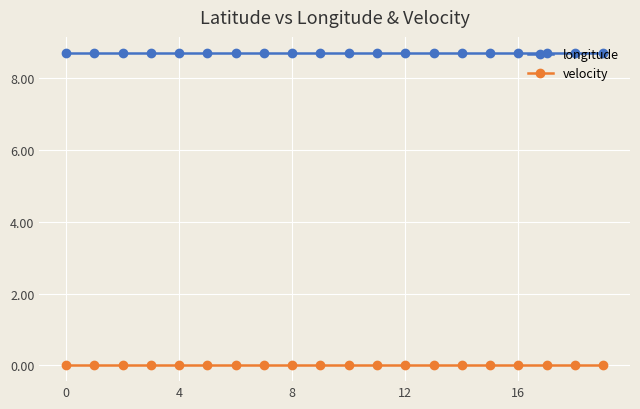

At how many categories does at least one series exceed 7?

20